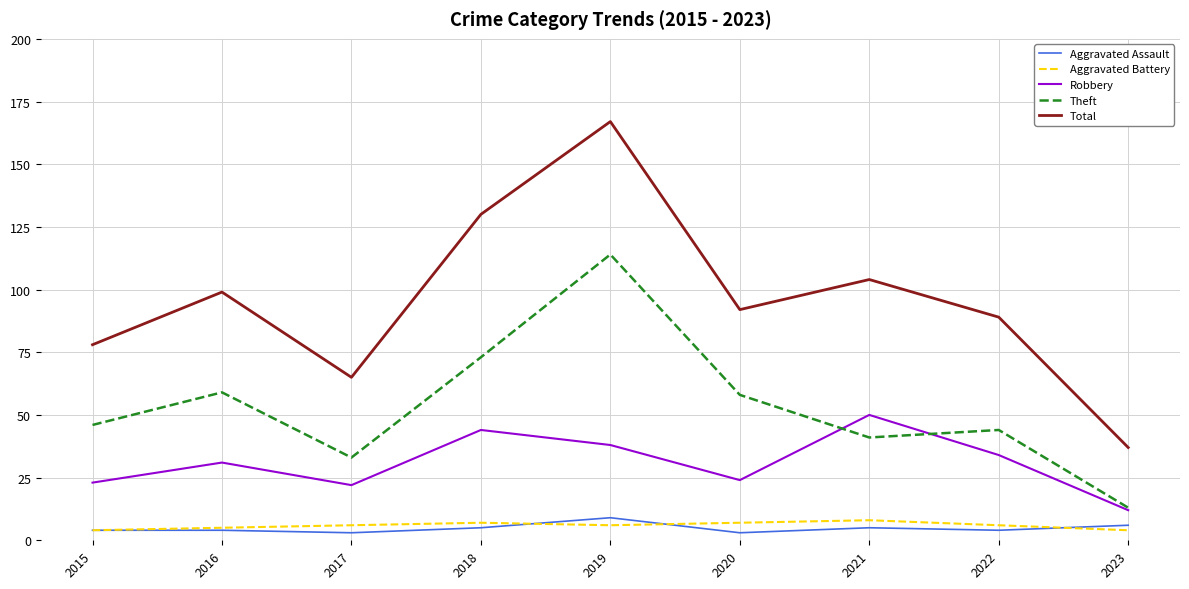

At which category does the chart reach its peak across all series?

2019